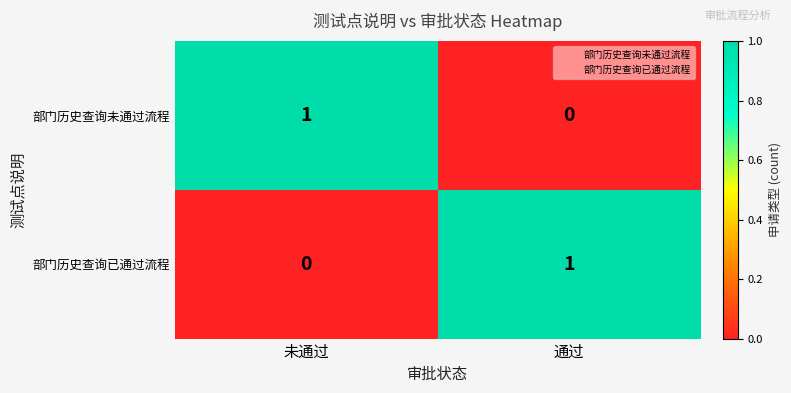

Is the value of 部门历史查询已通过流程 at 通过 greater than the value of 部门历史查询未通过流程 at 通过?

Yes